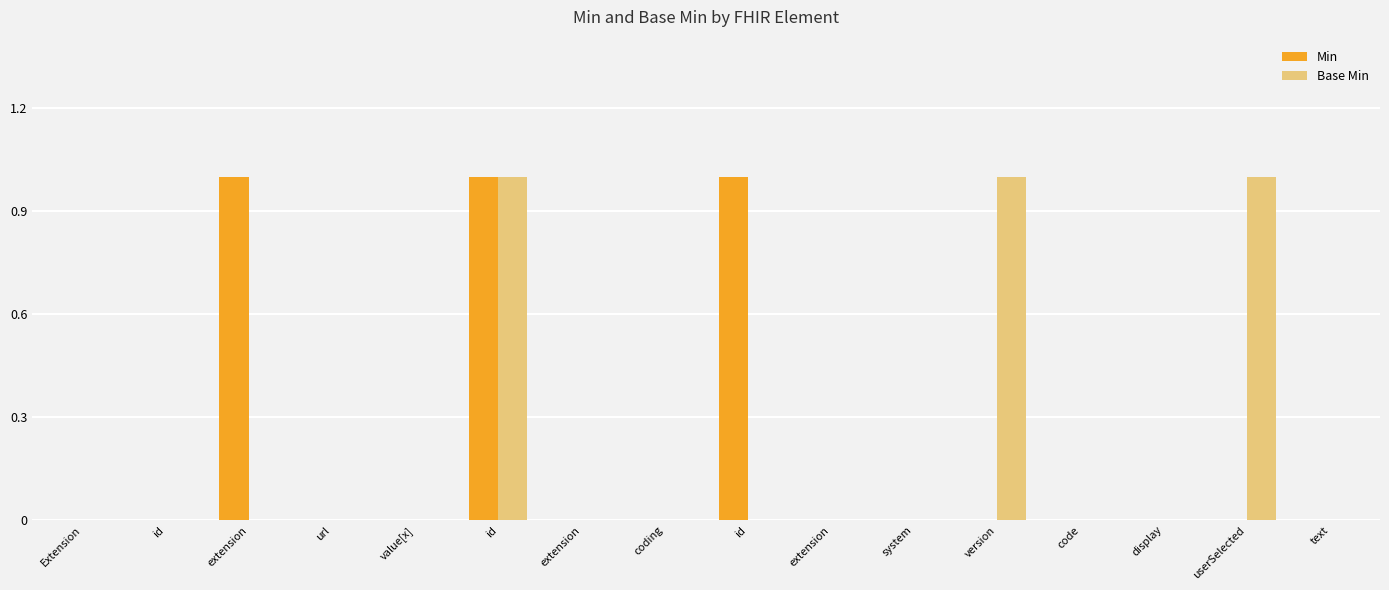

What are all the series names shown in the legend?

Min, Base Min